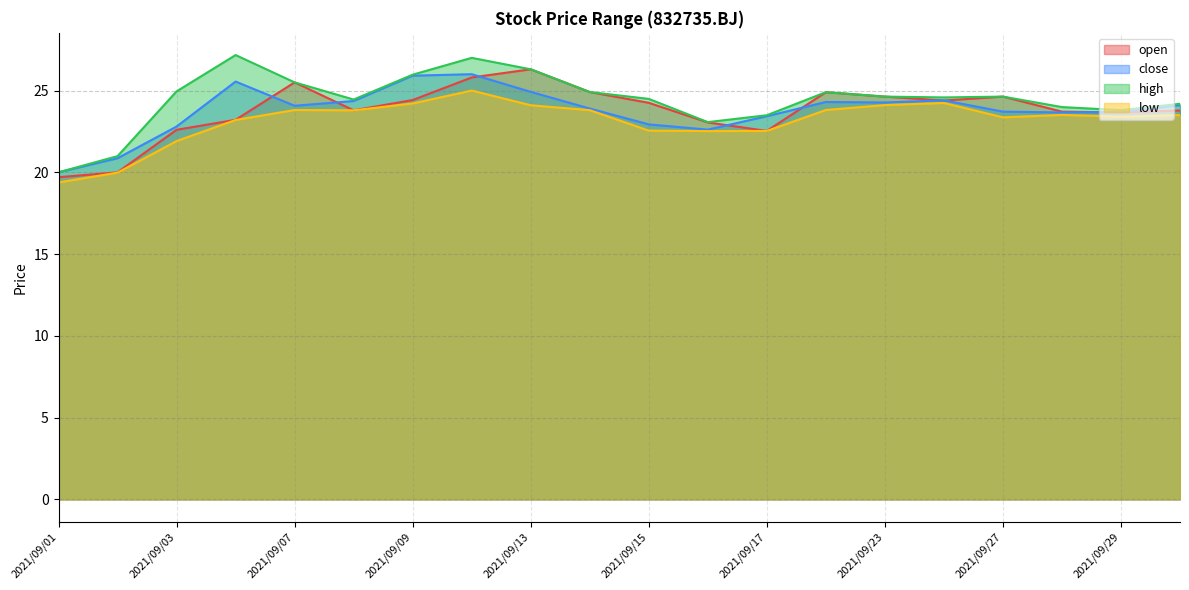

Which category has the highest value in the open series?

2021/09/13